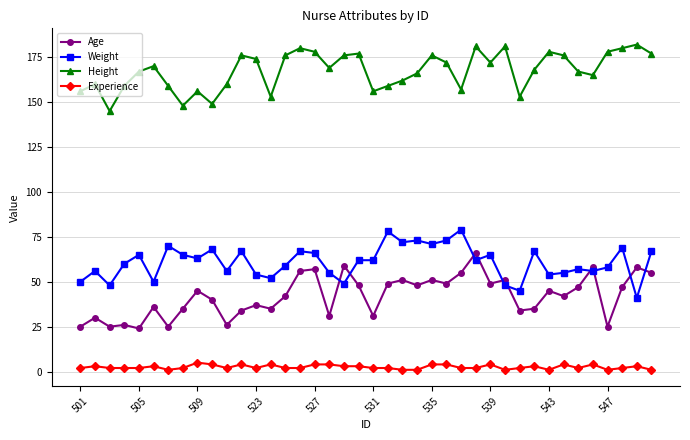

True or false: Age has more than 1 interior local peaks.

True